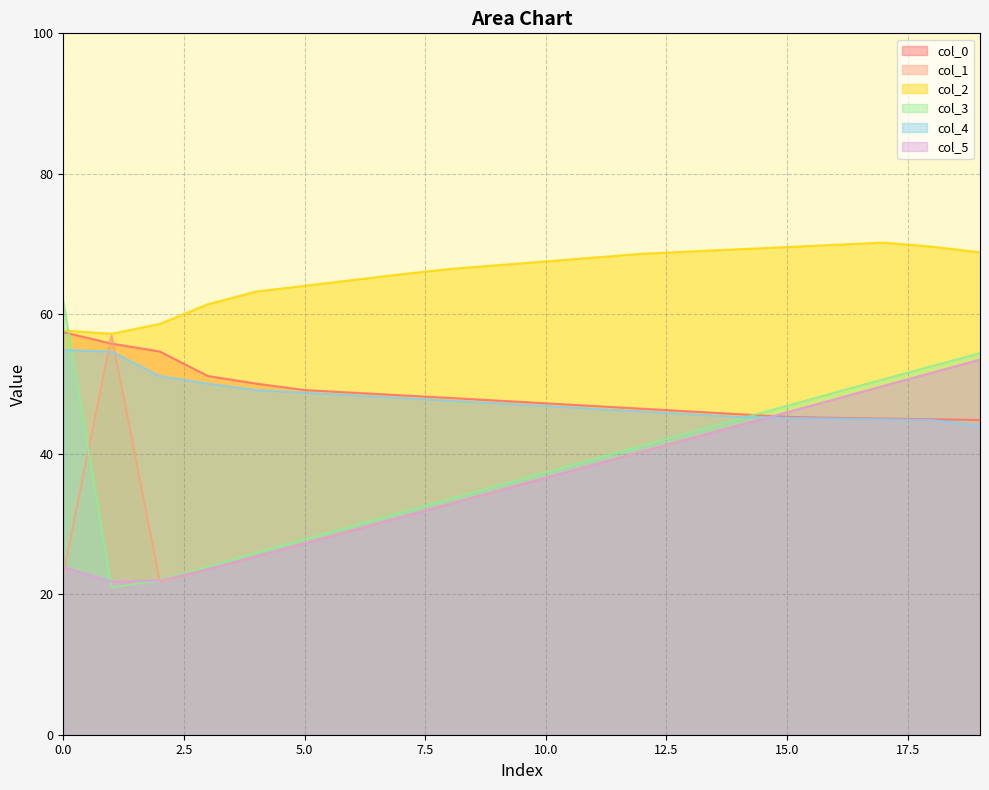

At which label does col_1 first exceed 38?

1